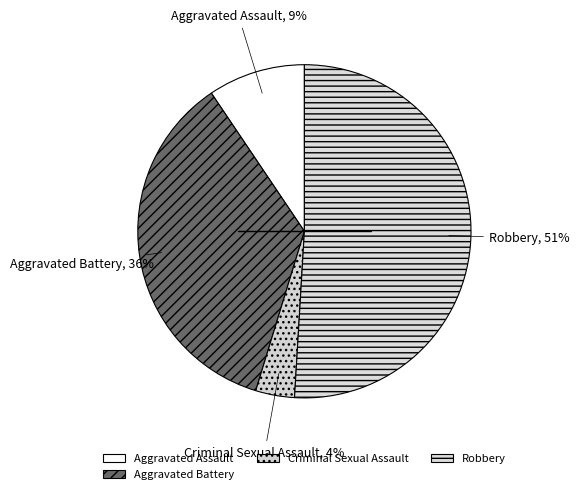

The Aggravated Battery slice represents 3% of the pie. True or false?

False